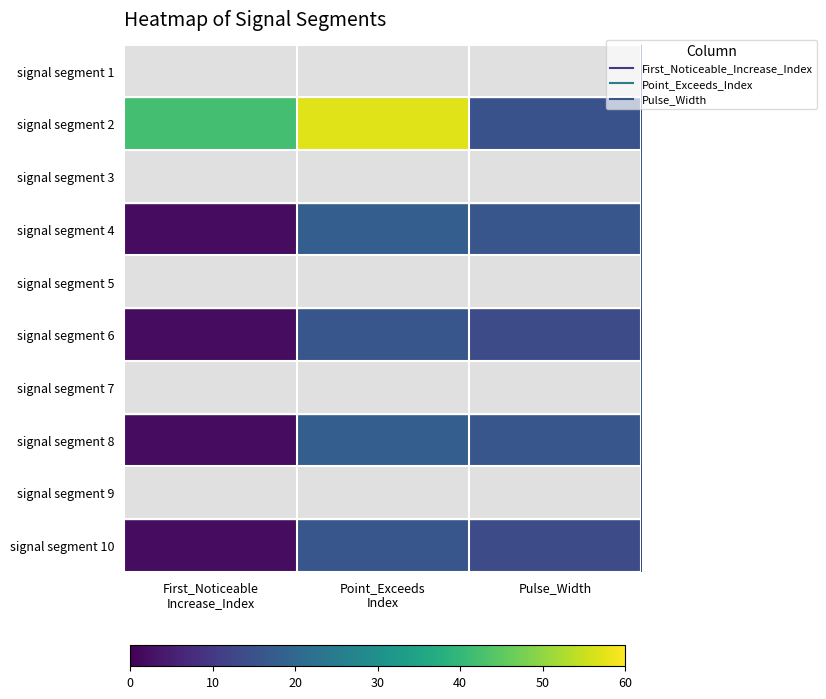

Reading left to right, list all the values displayed in this chart.

signal segment 1: First_Noticeable
Increase_Index=3	Point_Exceeds
Index=18	Pulse_Width=15
signal segment 2: First_Noticeable
Increase_Index=42	Point_Exceeds
Index=57	Pulse_Width=15
signal segment 3: First_Noticeable
Increase_Index=42	Point_Exceeds
Index=58	Pulse_Width=16
signal segment 4: First_Noticeable
Increase_Index=2	Point_Exceeds
Index=18	Pulse_Width=16
signal segment 5: First_Noticeable
Increase_Index=2	Point_Exceeds
Index=18	Pulse_Width=16
signal segment 6: First_Noticeable
Increase_Index=2	Point_Exceeds
Index=16	Pulse_Width=14
signal segment 7: First_Noticeable
Increase_Index=1	Point_Exceeds
Index=19	Pulse_Width=18
signal segment 8: First_Noticeable
Increase_Index=2	Point_Exceeds
Index=18	Pulse_Width=16
signal segment 9: First_Noticeable
Increase_Index=2	Point_Exceeds
Index=15	Pulse_Width=13
signal segment 10: First_Noticeable
Increase_Index=2	Point_Exceeds
Index=16	Pulse_Width=14